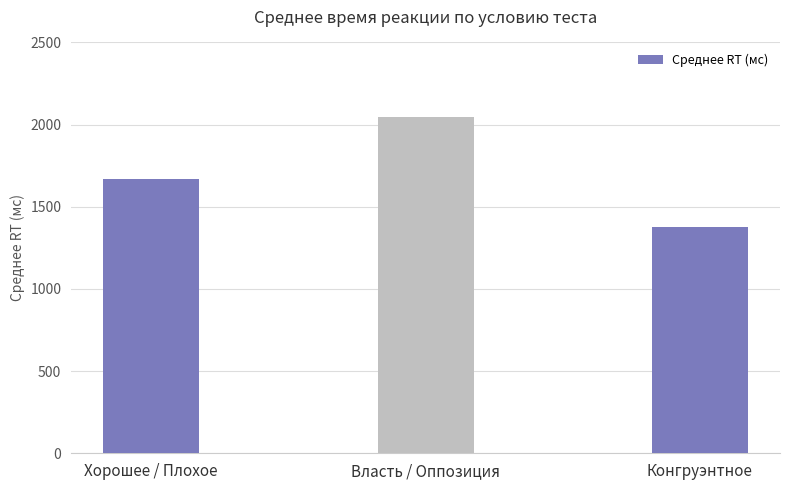

What is the label of the 3rd bar from the right?

Хорошее / Плохое